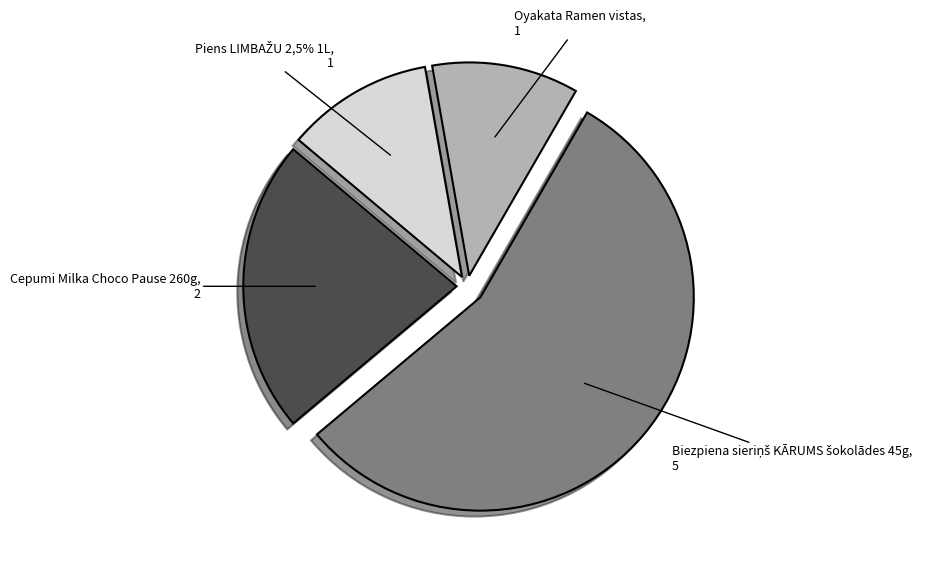

To the nearest percent, what is the average slice percentage?

25%